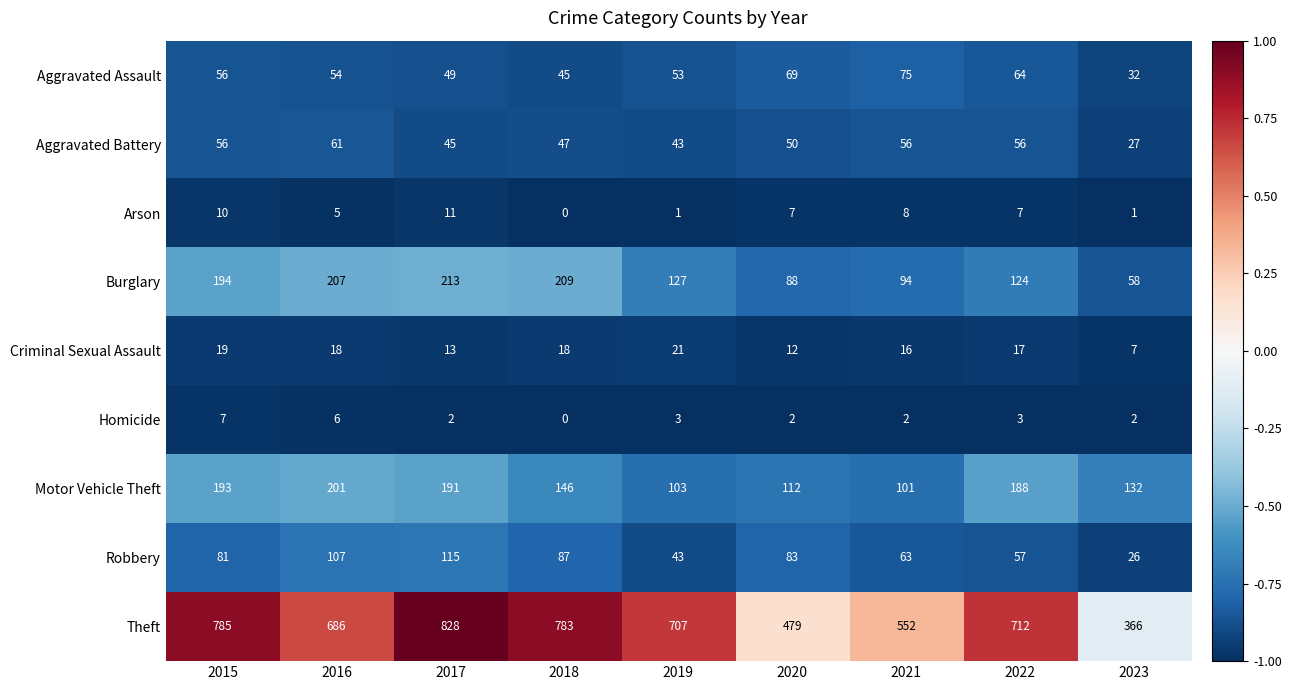

What is the greatest value displayed?

828